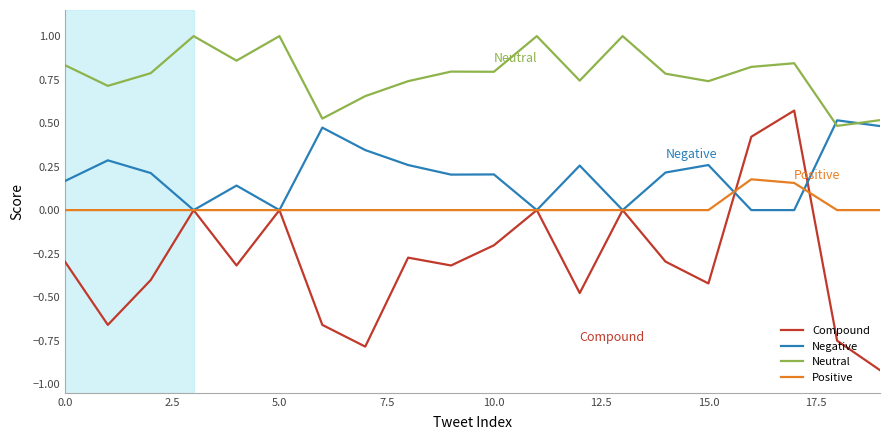

Rank the series by their average value, from highest to lowest.

Neutral, Negative, Positive, Compound